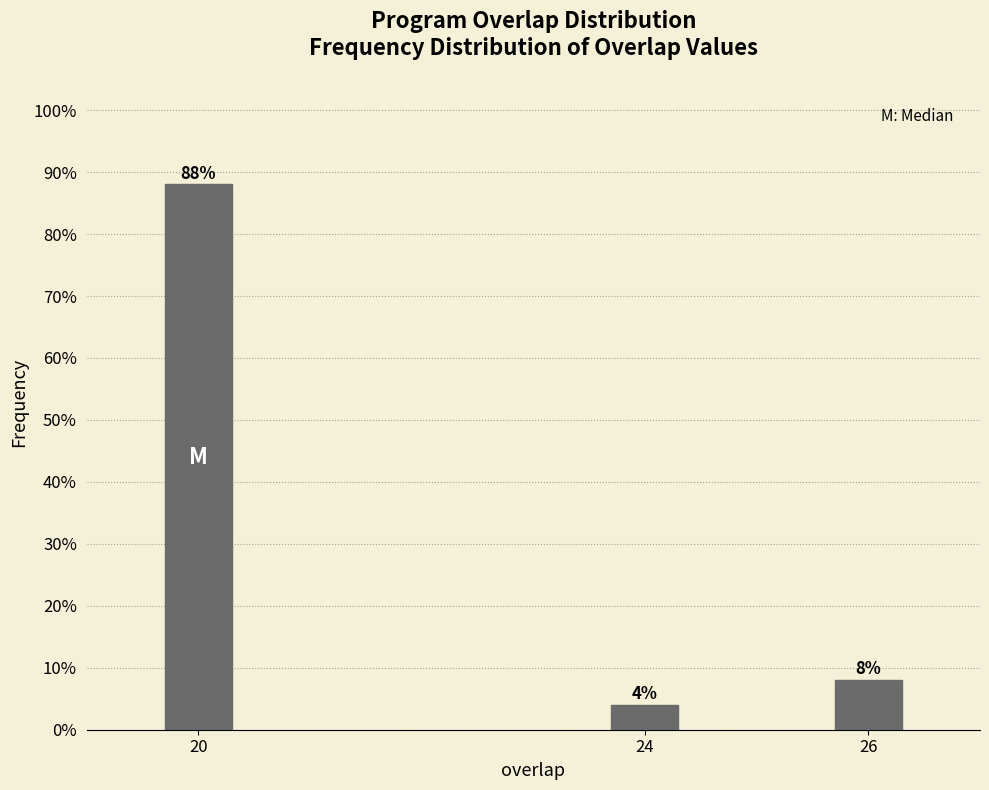

Reading right to left, what are all the values shown in this chart?

26=8	24=4	20=88